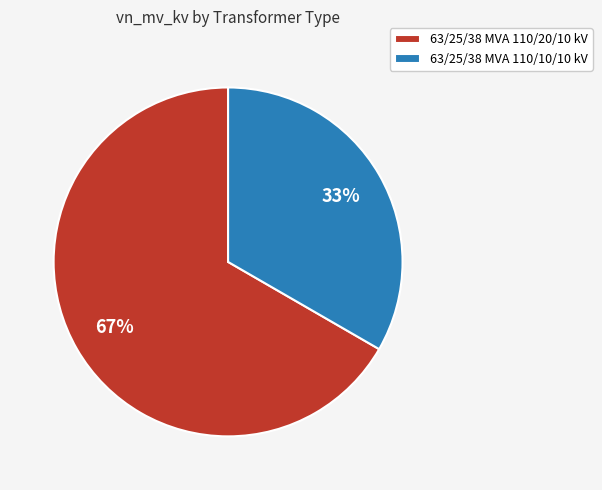

What is the largest slice in the pie chart?

63/25/38 MVA 110/20/10 kV